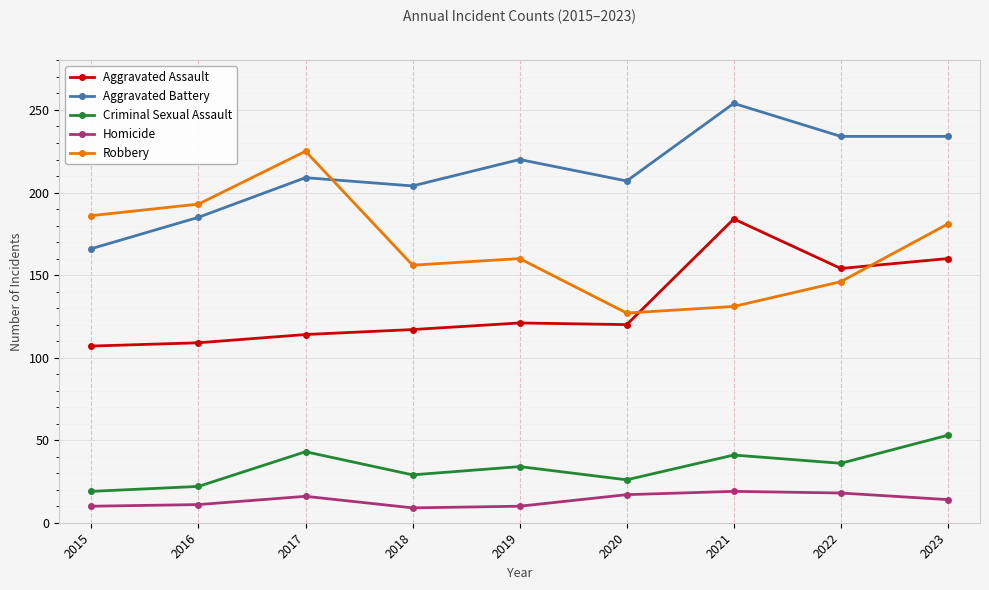

What is the sum of the Aggravated Assault values at 2020 and 2017?

234